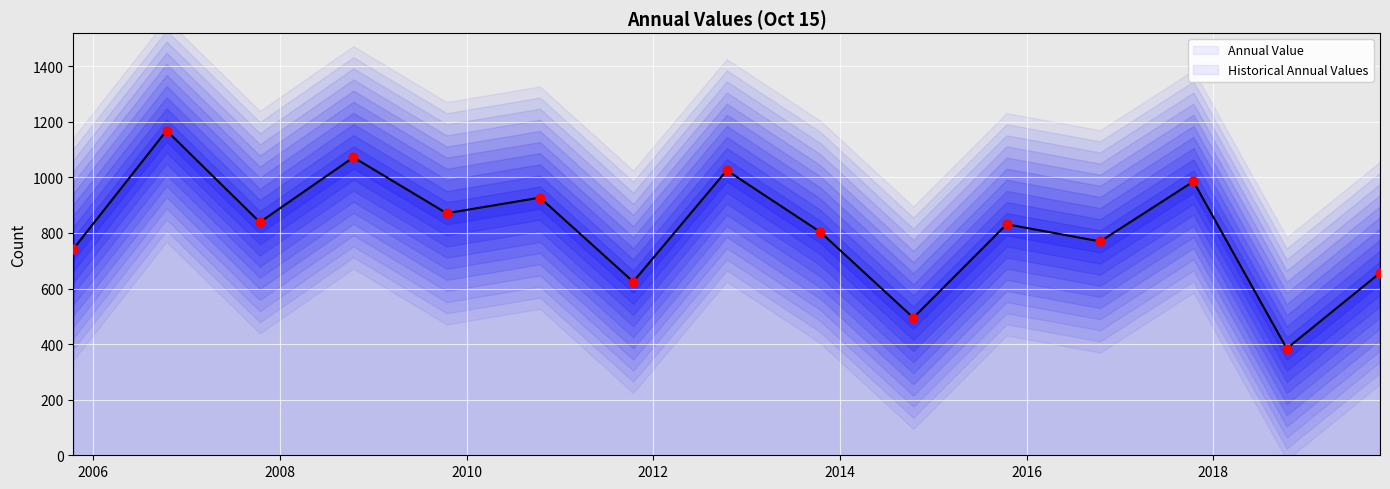

Which series reaches the maximum Y coordinate?

col_1